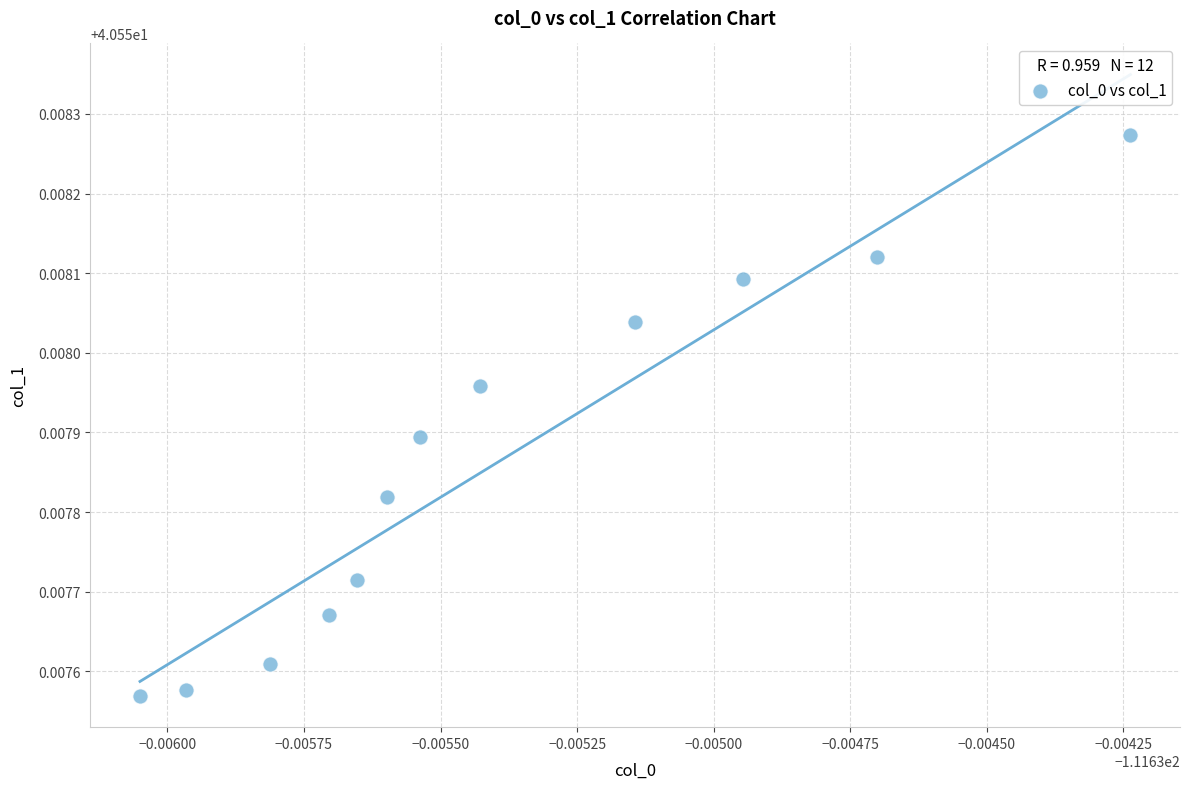

What is the average X value?

-111.6